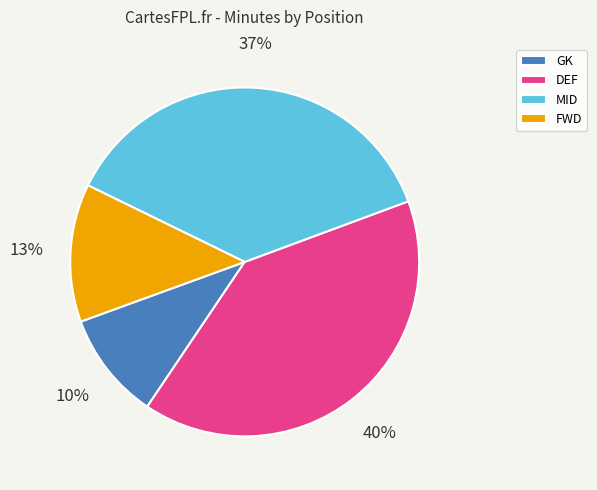

What is the ratio of the value at FWD to the value at GK?

1.3